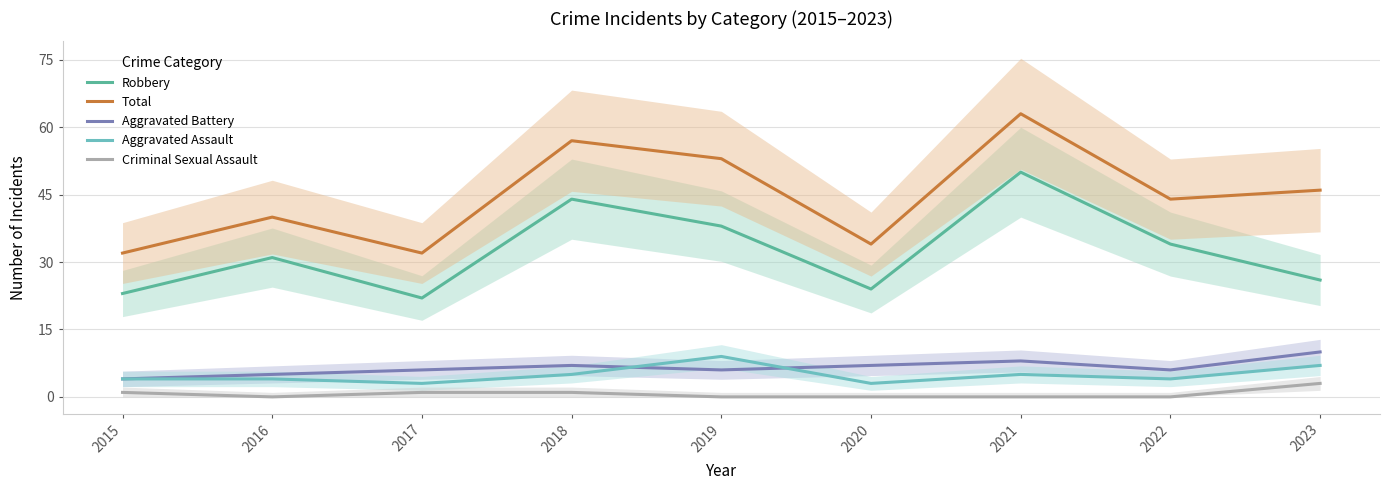

Reading right to left, transcribe all the data shown in this chart.

Robbery: 26	34	50	24	38	44	22	31	23
Total: 46	44	63	34	53	57	32	40	32
Aggravated Battery: 10	6	8	7	6	7	6	5	4
Aggravated Assault: 7	4	5	3	9	5	3	4	4
Criminal Sexual Assault: 3	0	0	0	0	1	1	0	1